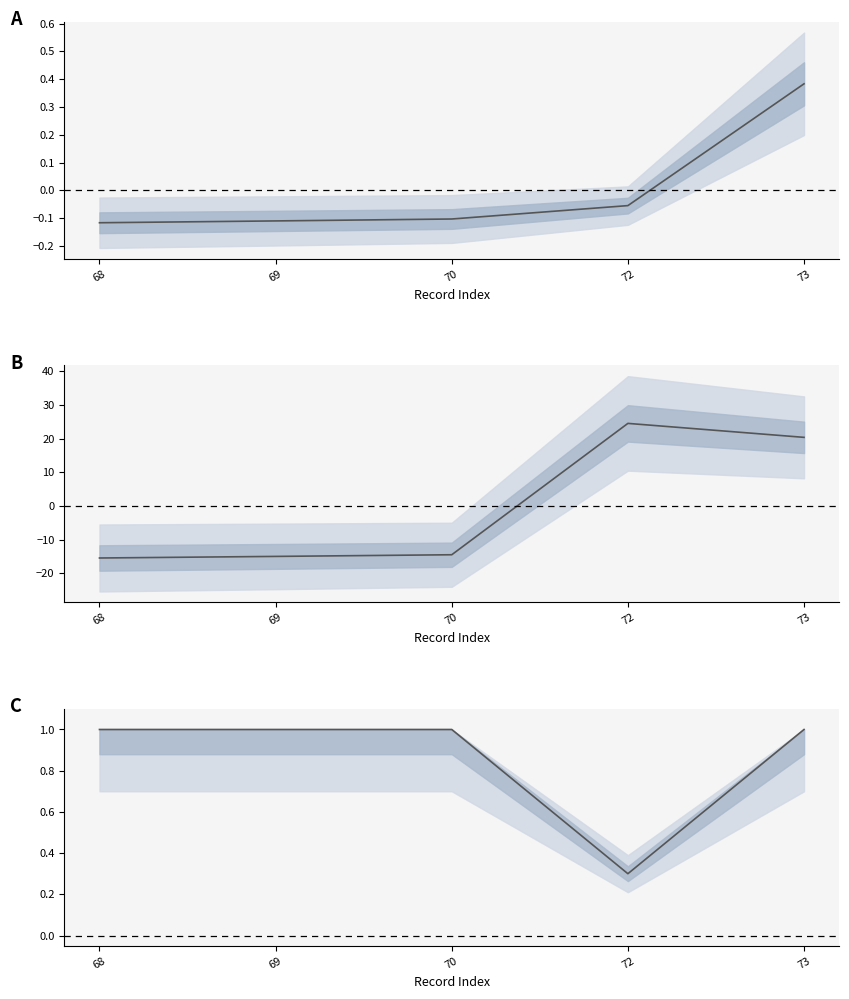

Is this an area chart (filled region under the line)?

No